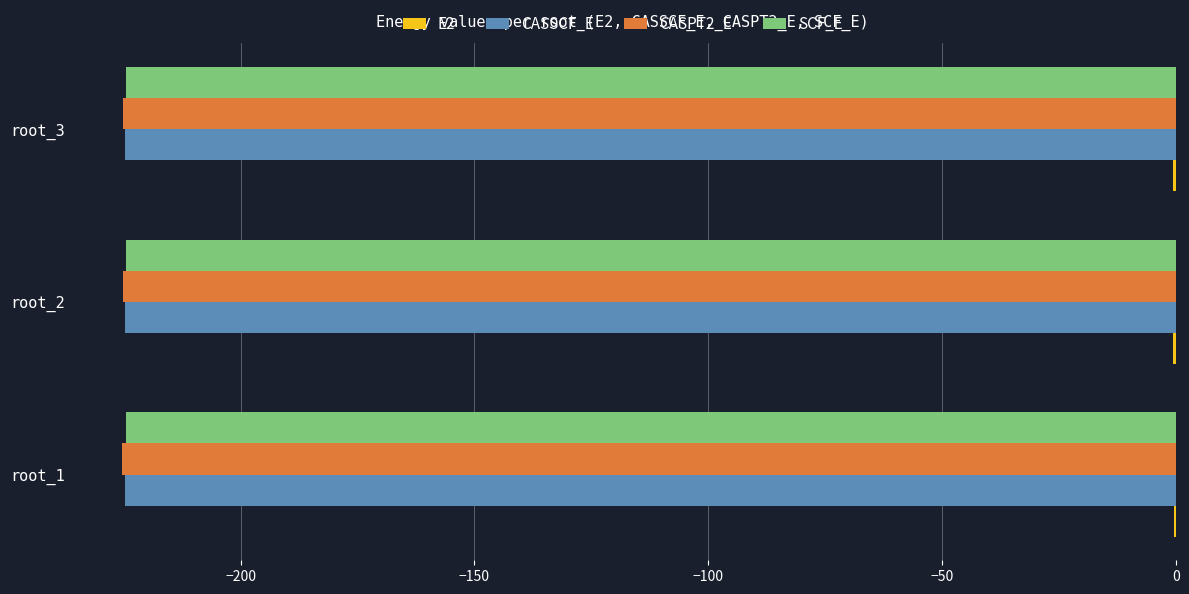

The value of CASSCF_E at root_2 is -224.6. True or false?

True